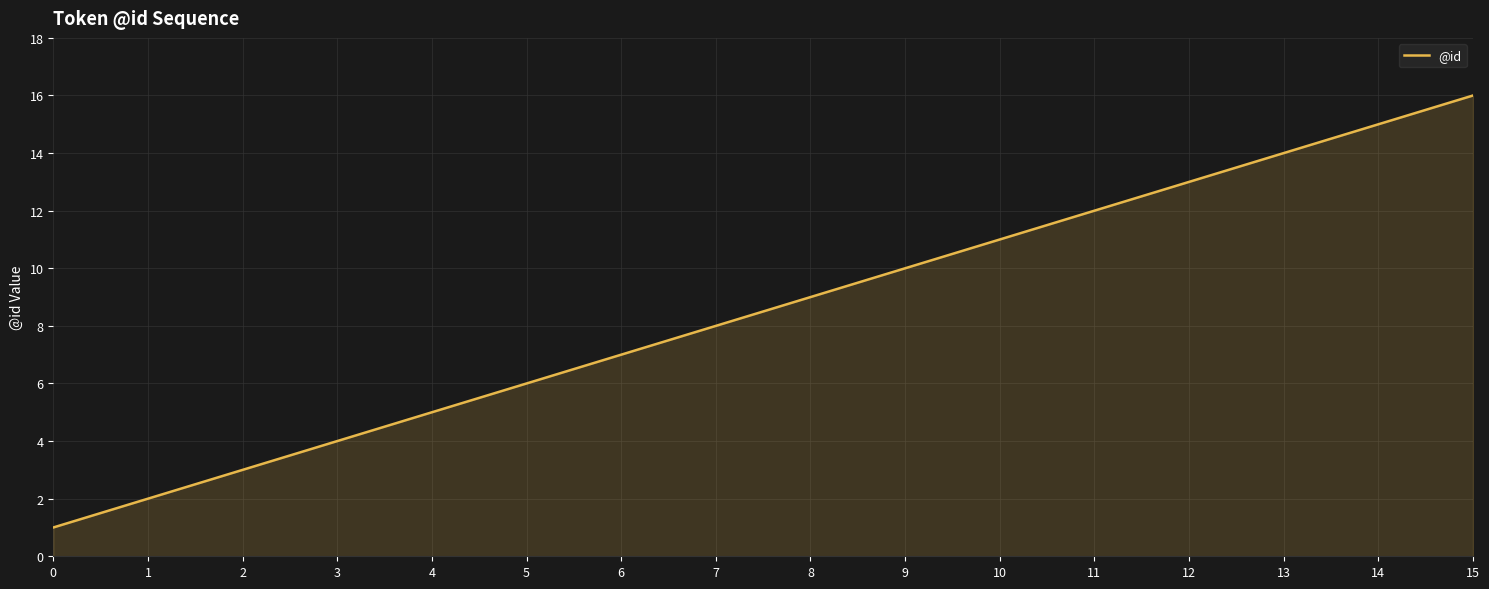

What is the change in value from 2 to 4?

+2